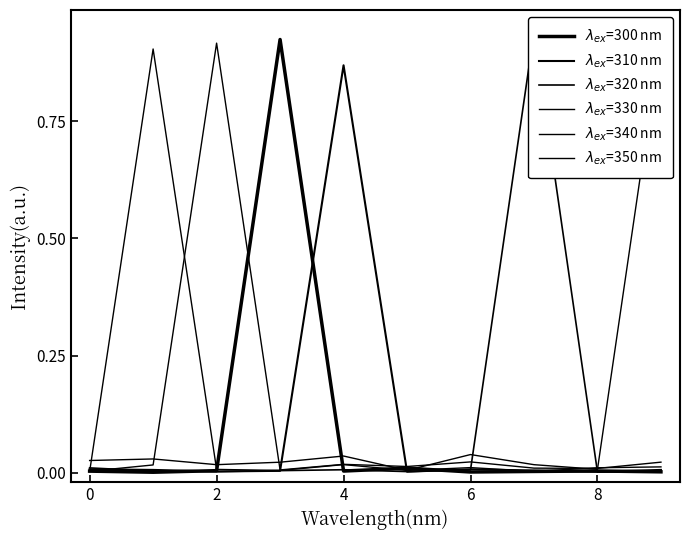

What is the spread (max minus min) of values at 7?

0.9